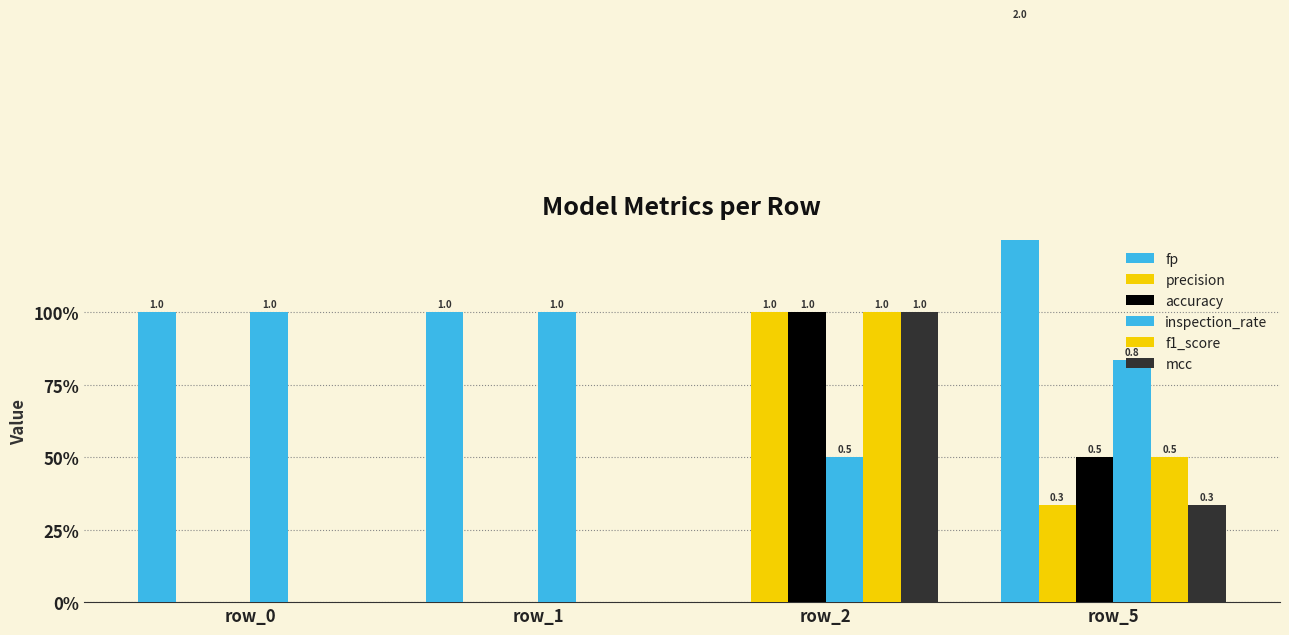

Reading left to right, what are all the values shown in this chart?

fp: row_0=1.0	row_1=1.0	row_2=0.0	row_5=2.0
precision: row_0=0.0	row_1=0.0	row_2=1.0	row_5=0.3
accuracy: row_0=0.0	row_1=0.0	row_2=1.0	row_5=0.5
inspection_rate: row_0=1.0	row_1=1.0	row_2=0.5	row_5=0.8
f1_score: row_0=0.0	row_1=0.0	row_2=1.0	row_5=0.5
mcc: row_0=0.0	row_1=0.0	row_2=1.0	row_5=0.3